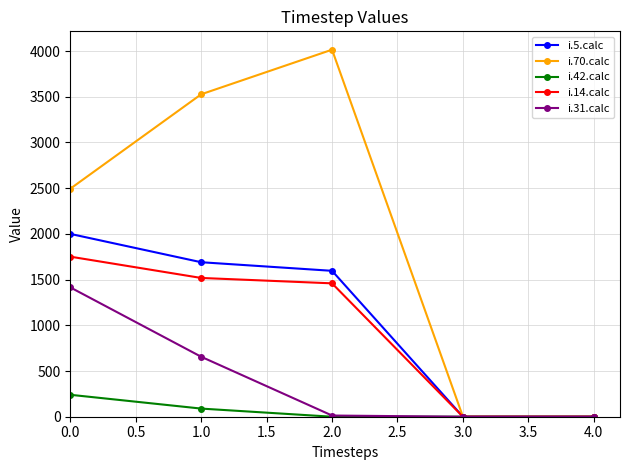

Is it true that i.5.calc equals 2772 at 0.0?

False